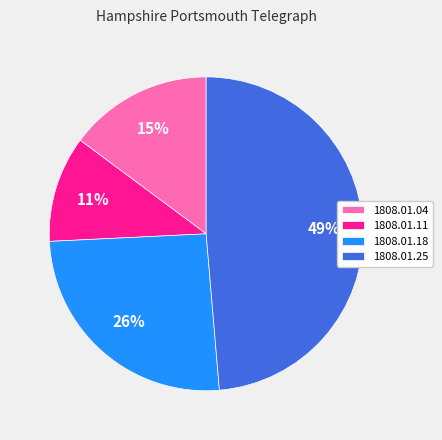

Is the sum of 1808.01.04 and 1808.01.25 greater than half?

Yes